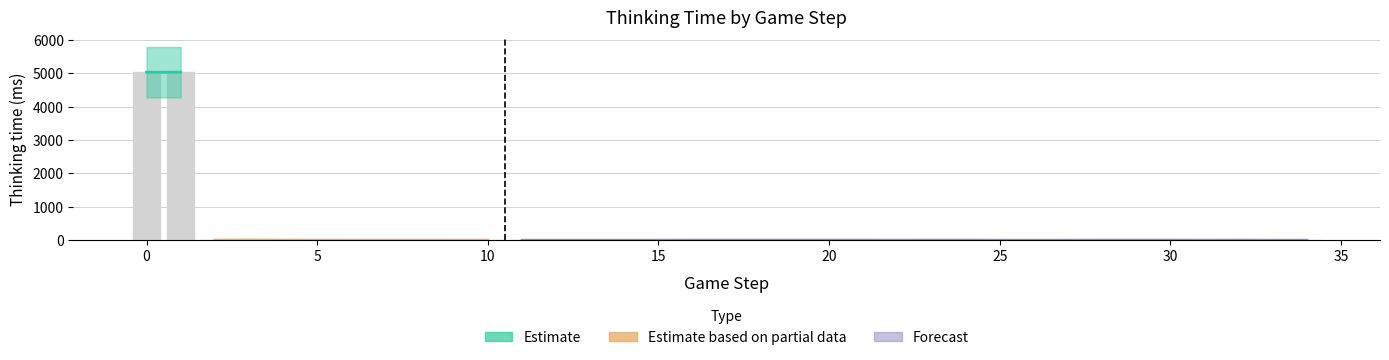

How many data points are less than 1?

15